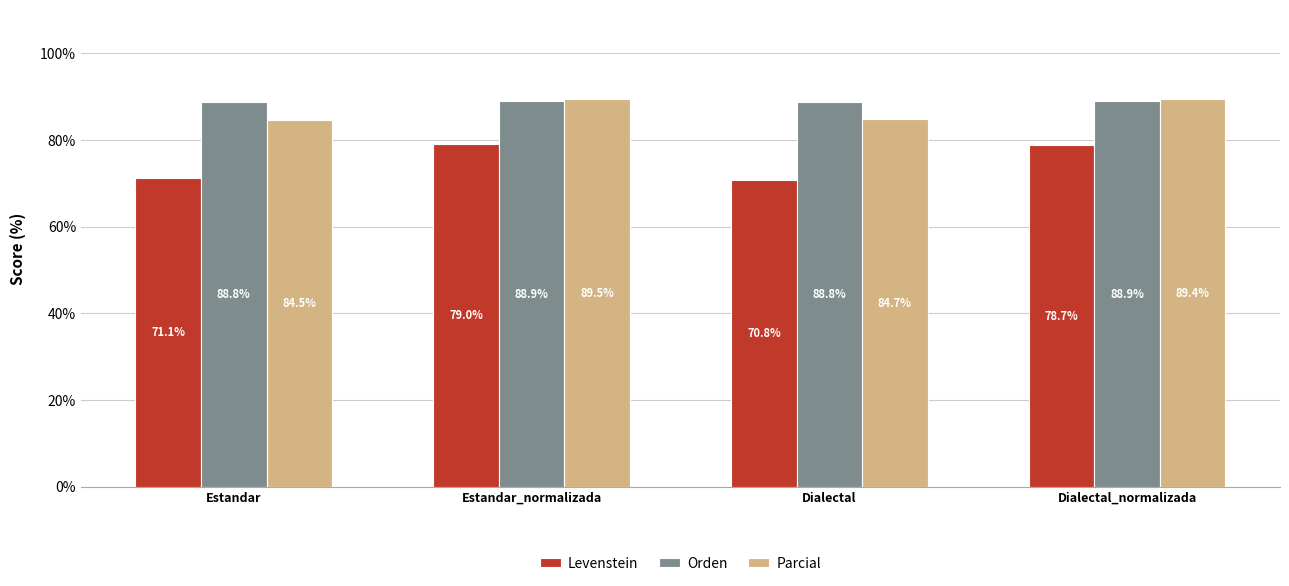

What is the total value across all series at Estandar_normalizada?

257.4